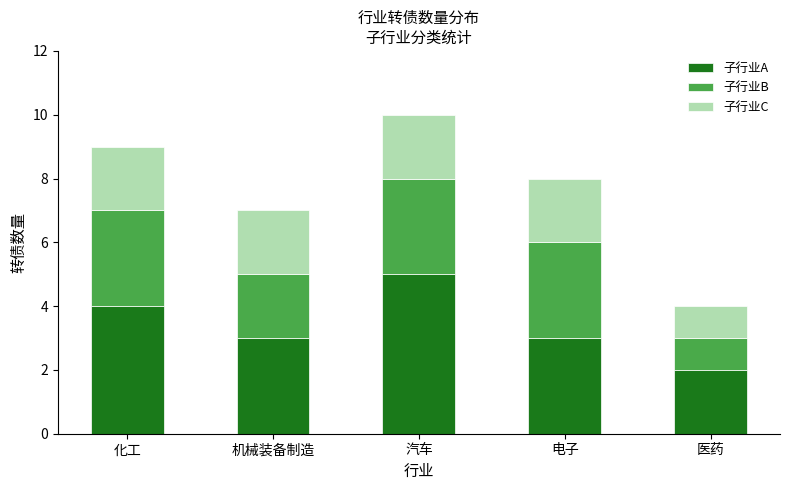

What is the total value across all series at 机械装备制造?

7